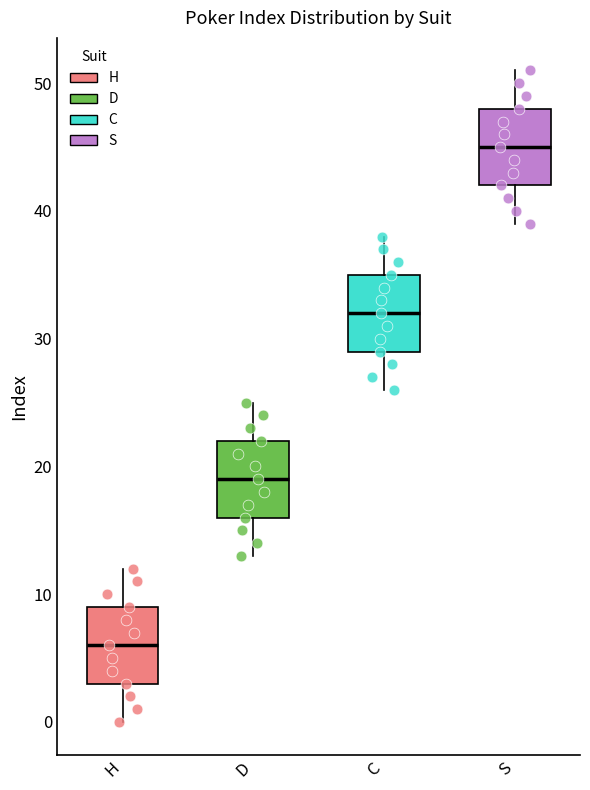

Which box's median line is the highest?

S